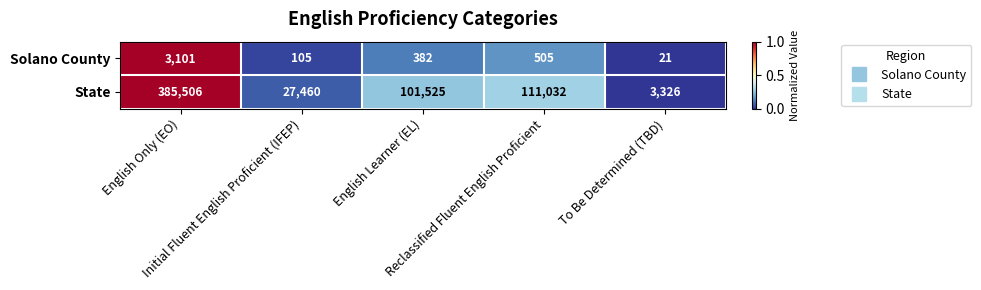

At which category is the sum across all series the highest?

English Only (EO)